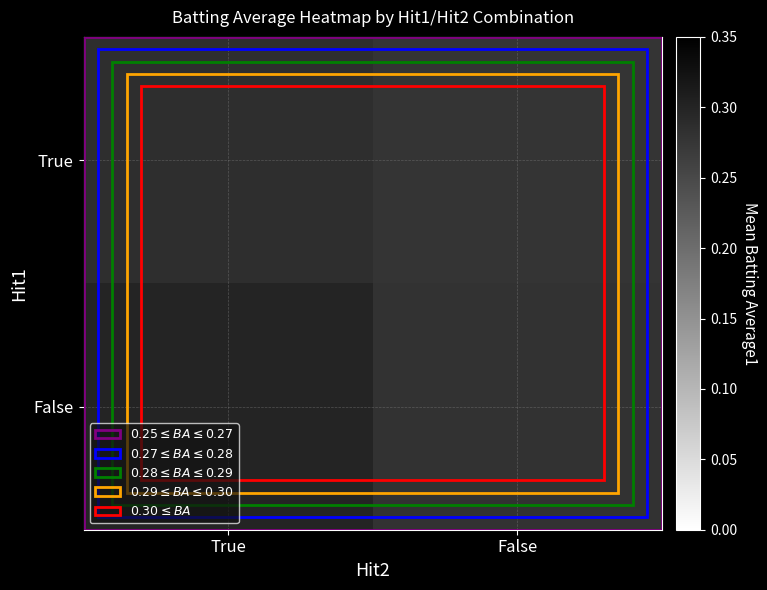

What is the minimum value shown in the chart?

0.3